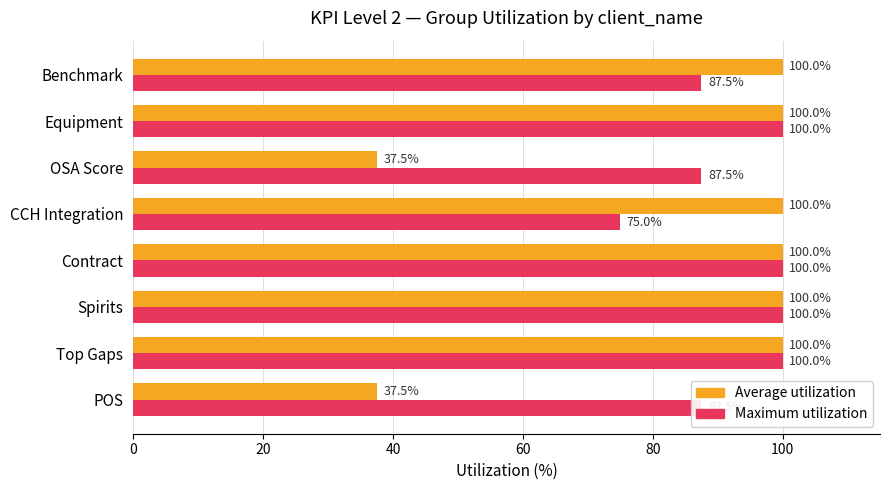

Rank the series by their average value, from highest to lowest.

Maximum utilization, Average utilization